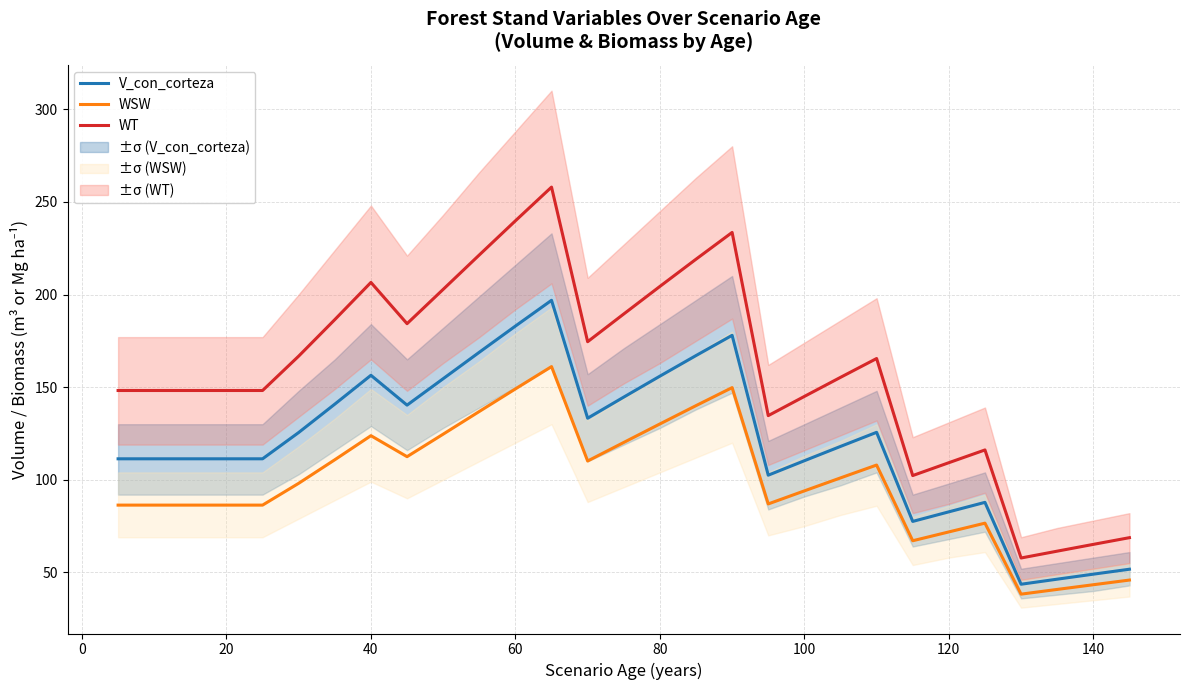

Is it true that V_con_corteza equals 49.1 at 140?

True